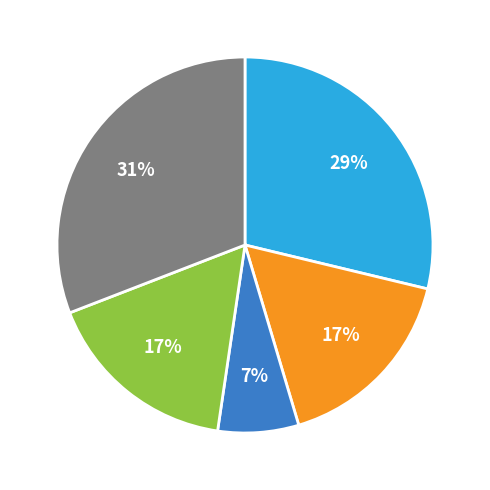

Does any single category account for the majority?

No